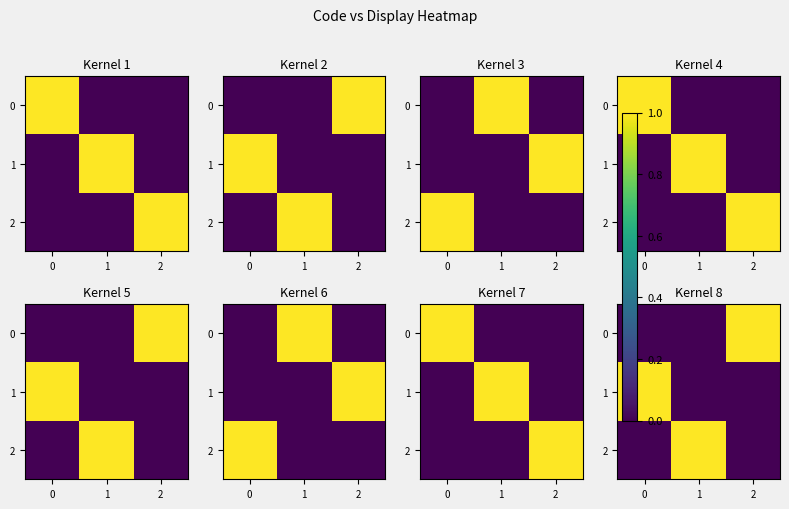

How many data points in 2 are above 0?

1